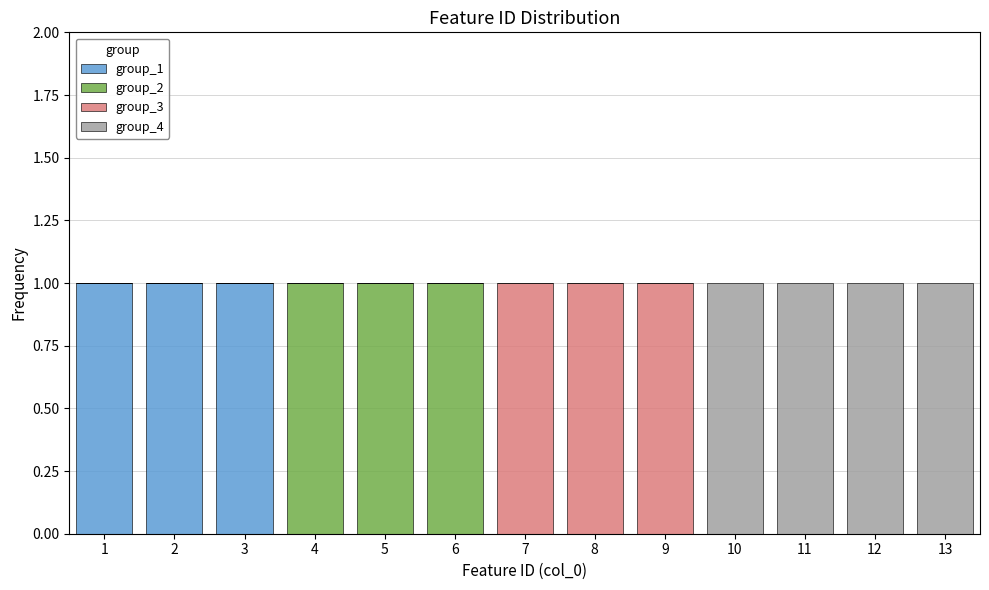

Reading left to right, list every stacked bar in this chart as the range it spans on the x-axis followed by its total height. The values are not printed on the chart, so give them approximately, as read against the axis.

0.5 to 1.5: 1
1.5 to 2.5: 1
2.5 to 3.5: 1
3.5 to 4.5: 1
4.5 to 5.5: 1
5.5 to 6.5: 1
6.5 to 7.5: 1
7.5 to 8.5: 1
8.5 to 9.5: 1
9.5 to 10.5: 1
10.5 to 11.5: 1
11.5 to 12.5: 1
12.5 to 13.5: 1